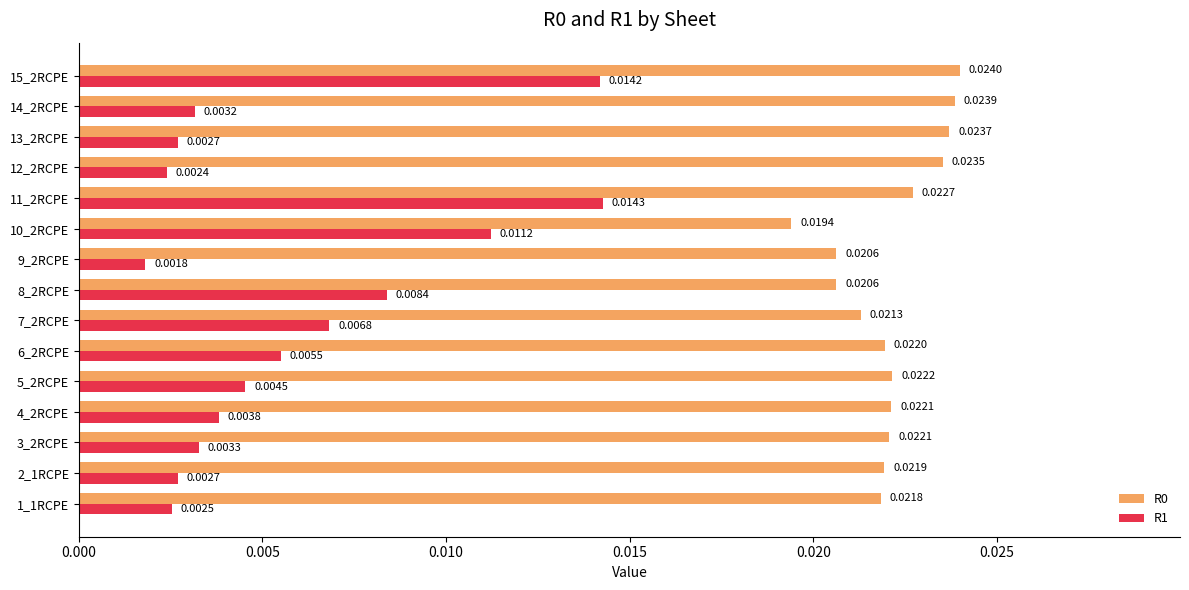

At which category is the sum across all series the highest?

15_2RCPE